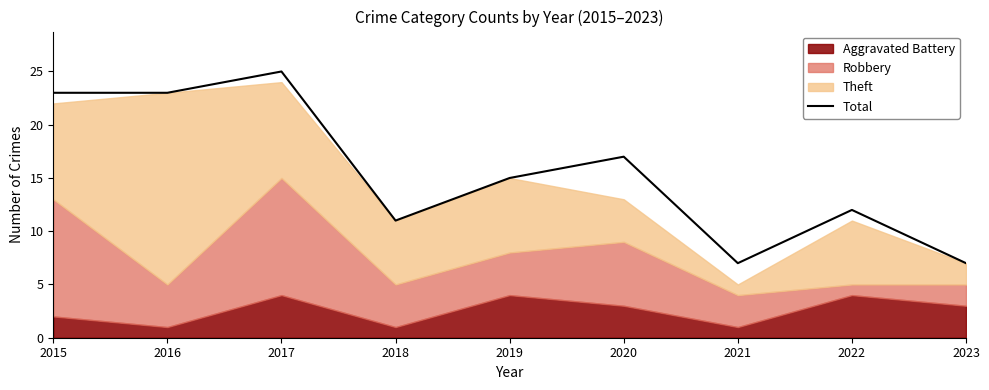

Reading left to right, transcribe all the data shown in this chart.

23	23	25	11	15	17	7	12	7